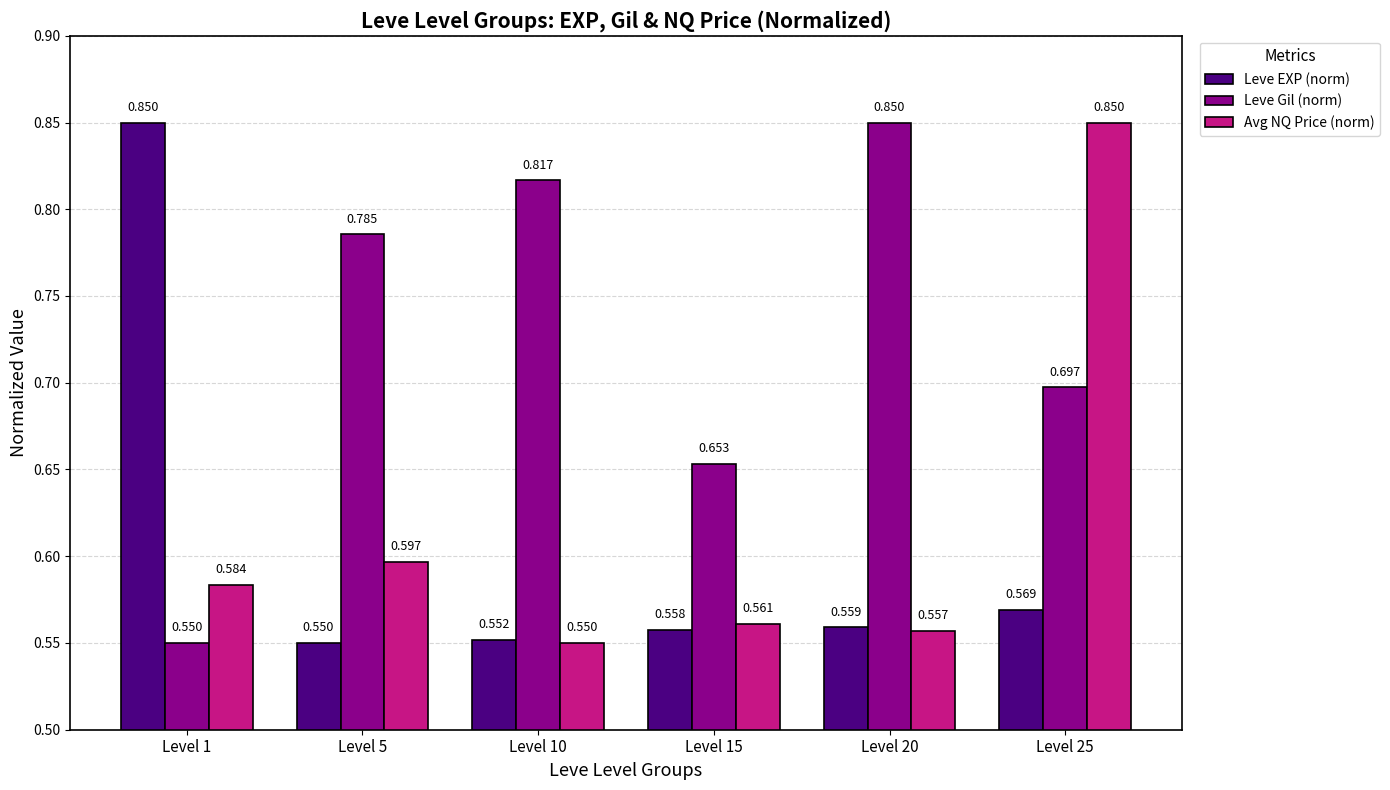

The value of Leve EXP (norm) at Level 15 is 0.4. True or false?

False